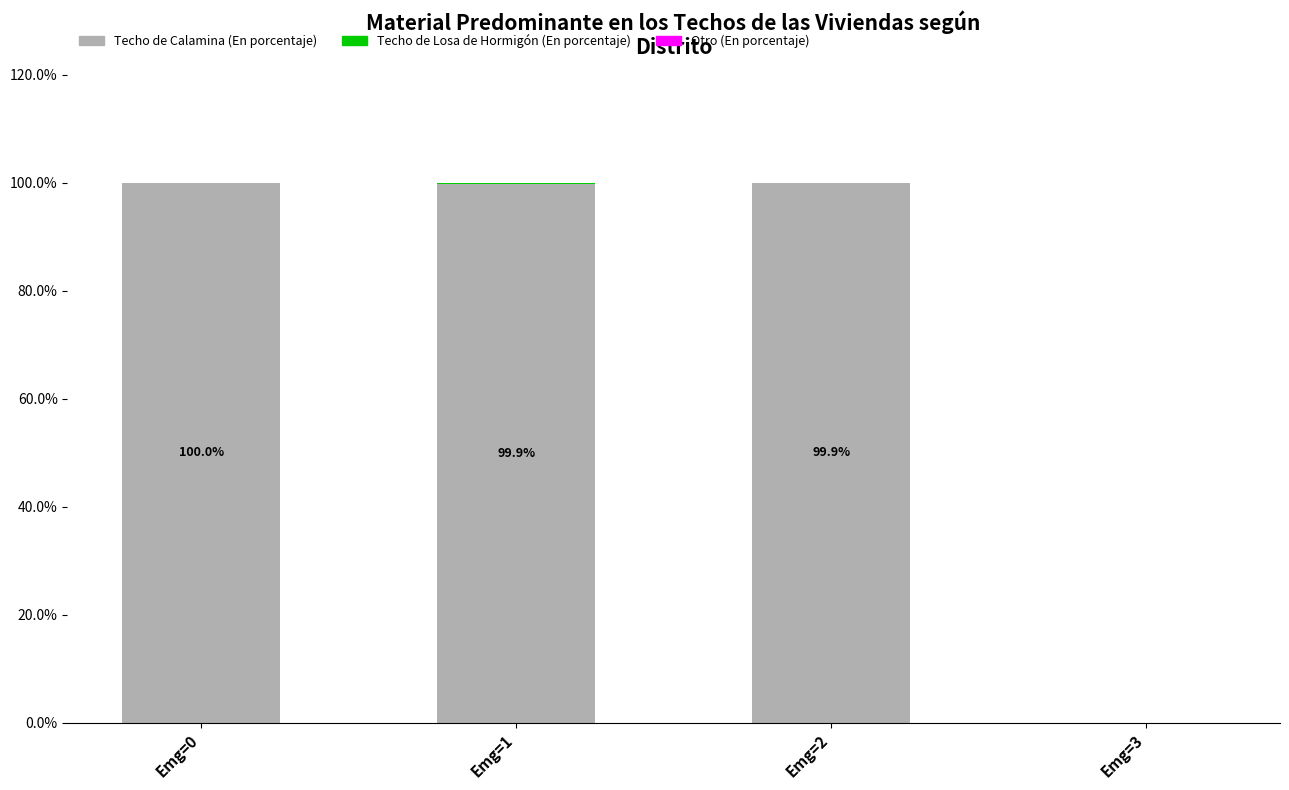

What is the sum of all Techo de Calamina (En porcentaje) values?

299.7